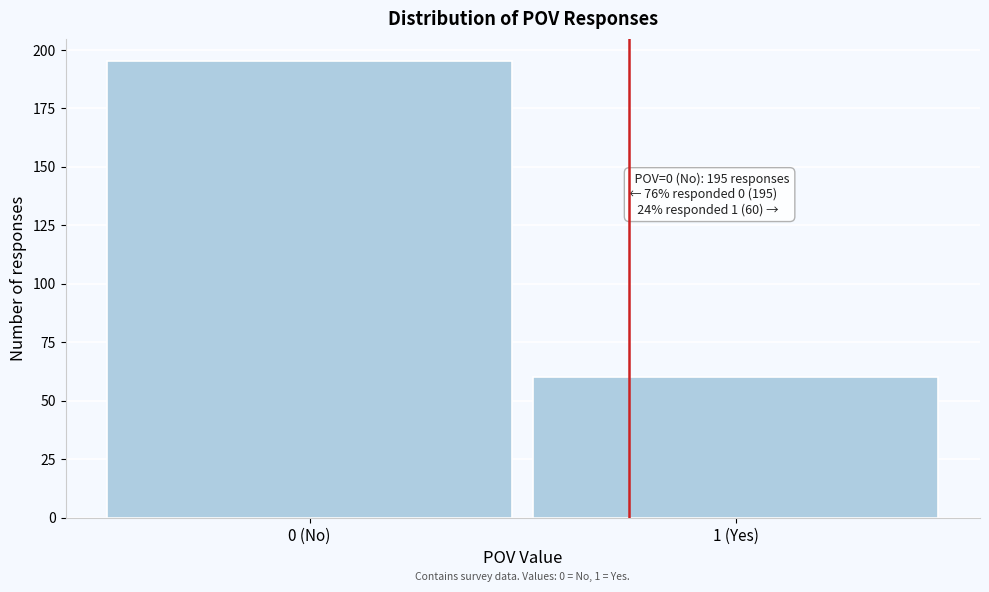

Reading left to right, transcribe all the data shown in this chart.

0 (No)=195	1 (Yes)=60